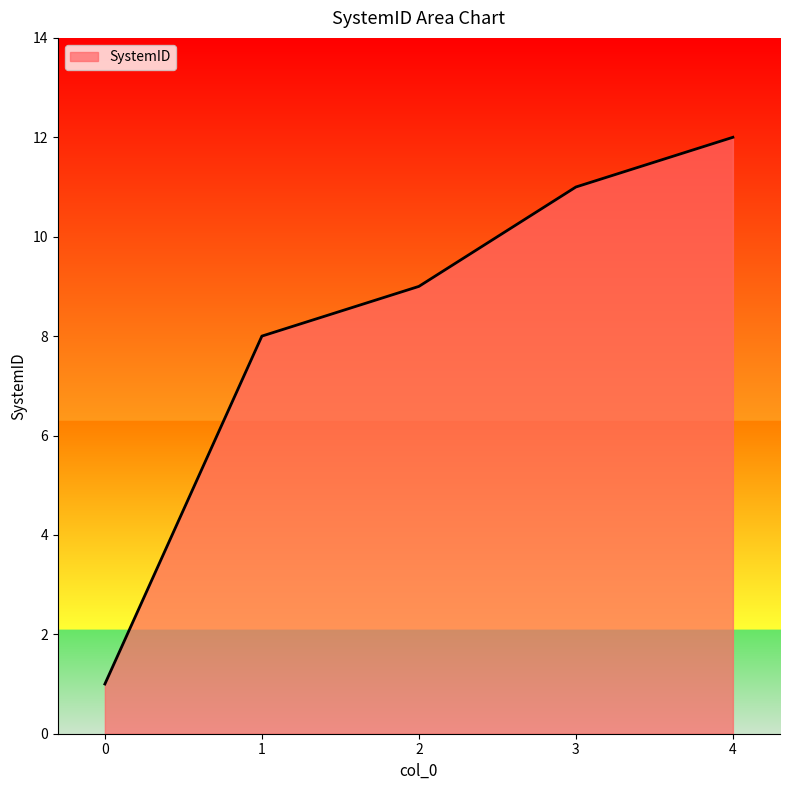

What is the difference between the second highest and minimum values?

10